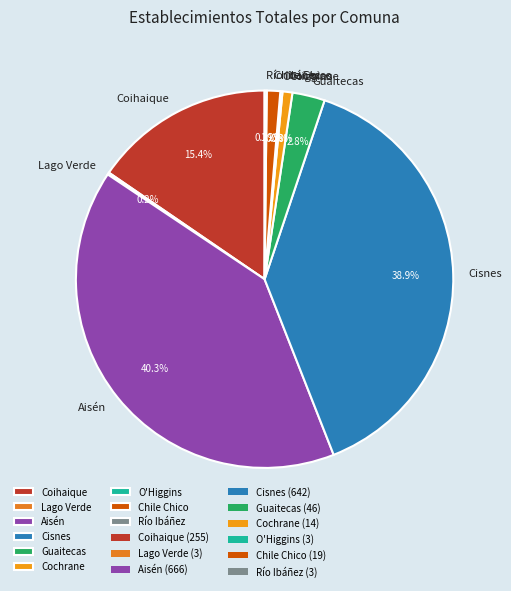

Which category has the biggest portion of the pie?

Aisén